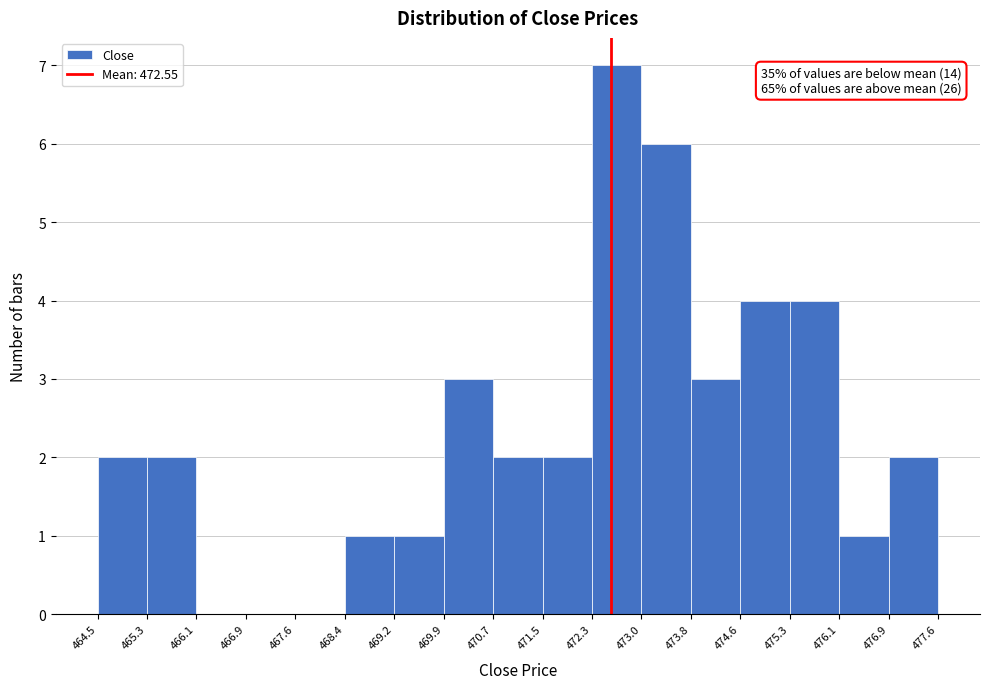

Which range on the x-axis has the tallest bar?

472.3 to 473.0